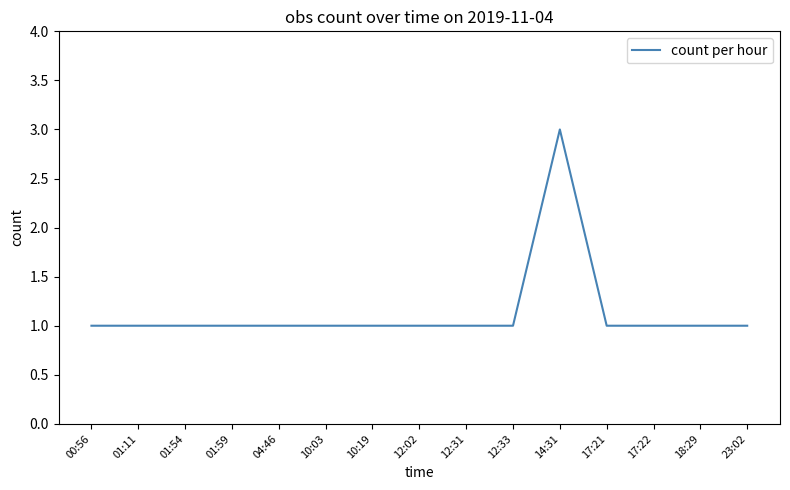

The chart shows a value of 0 at 10:19. True or false?

False